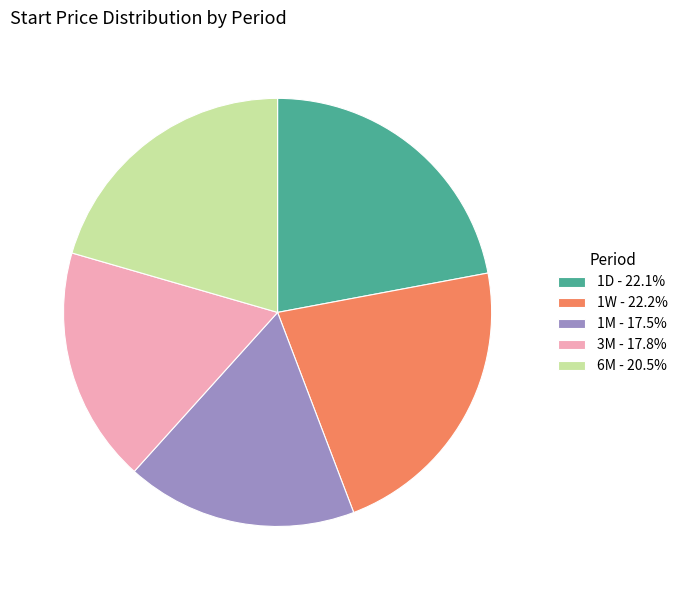

Does 1W - 22.2% account for over 50% of the chart?

No